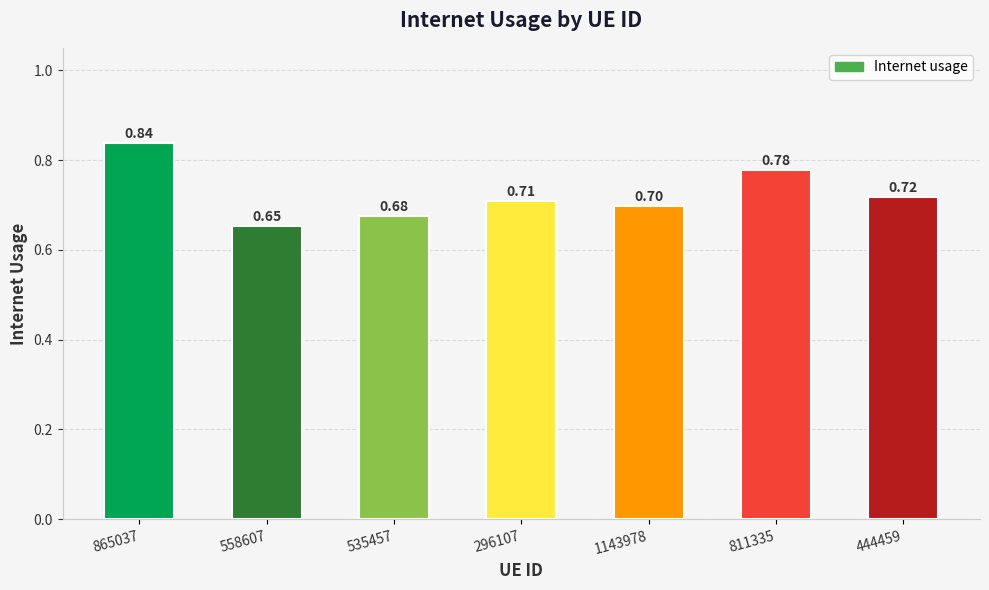

The value at 1143978 is 0.7. True or false?

True